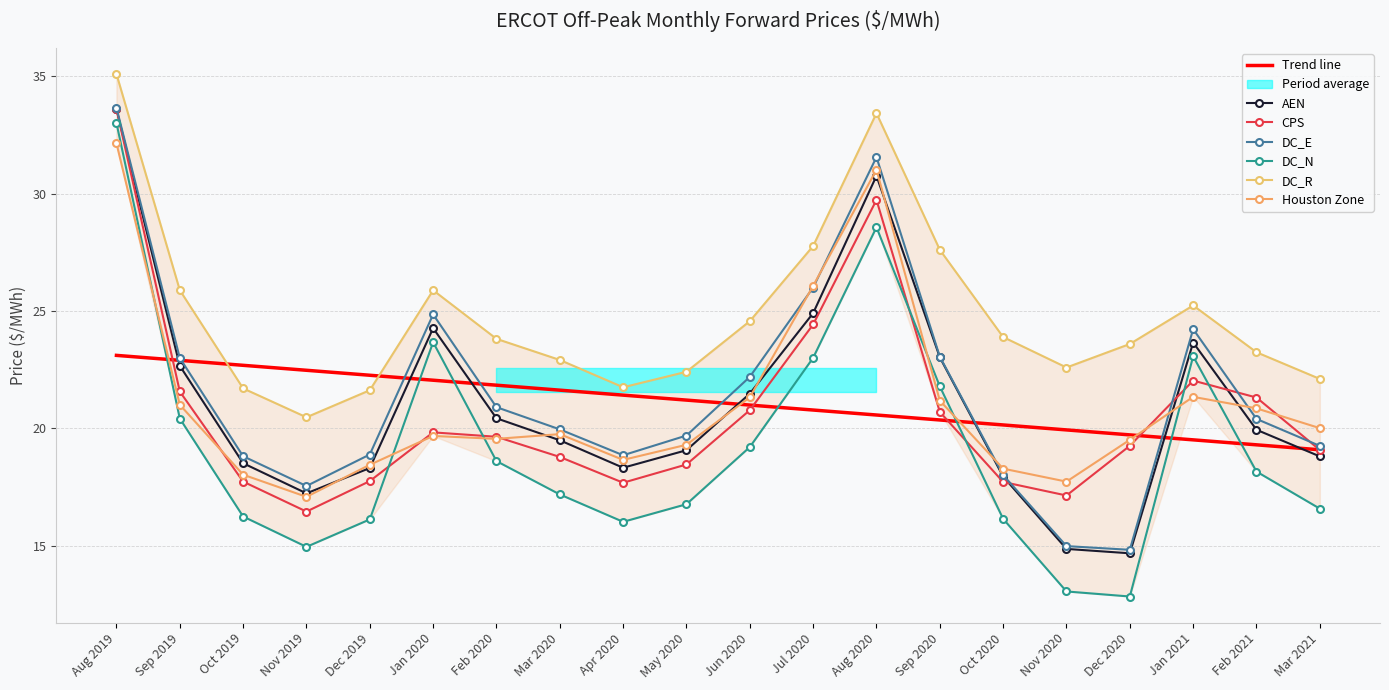

Rank the categories by CPS value from highest to lowest.

Aug 2019, Aug 2020, Jul 2020, Jan 2021, Sep 2019, Feb 2021, Jun 2020, Sep 2020, Jan 2020, Feb 2020, Dec 2020, Mar 2021, Mar 2020, May 2020, Dec 2019, Oct 2019, Oct 2020, Apr 2020, Nov 2020, Nov 2019